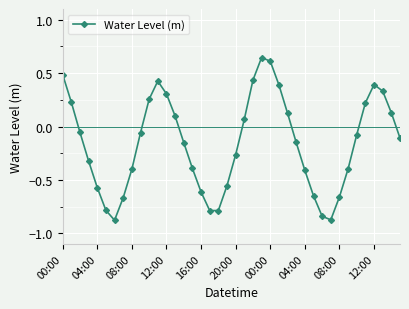

How many categories are shown in the chart?

40